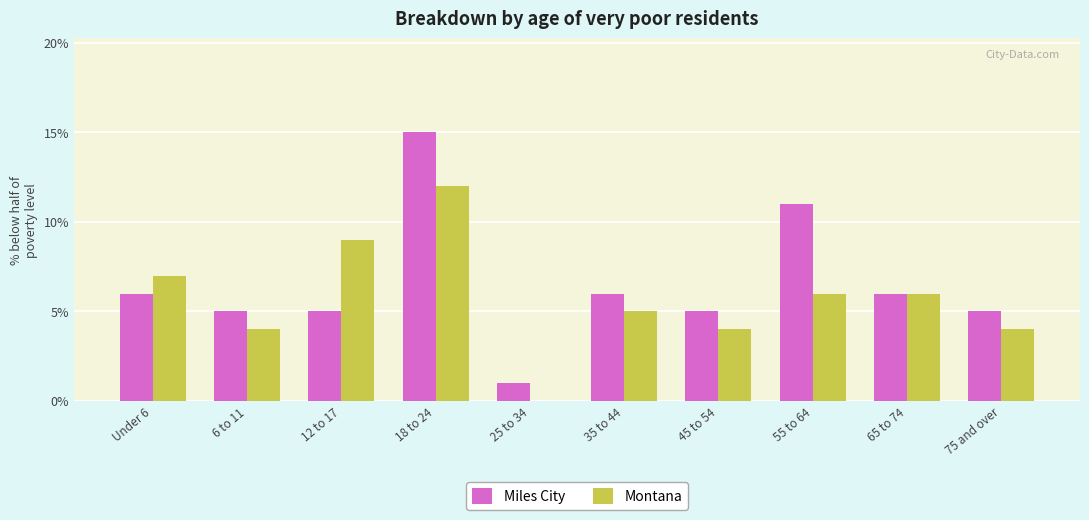

What is the highest value of the Miles City series?

15